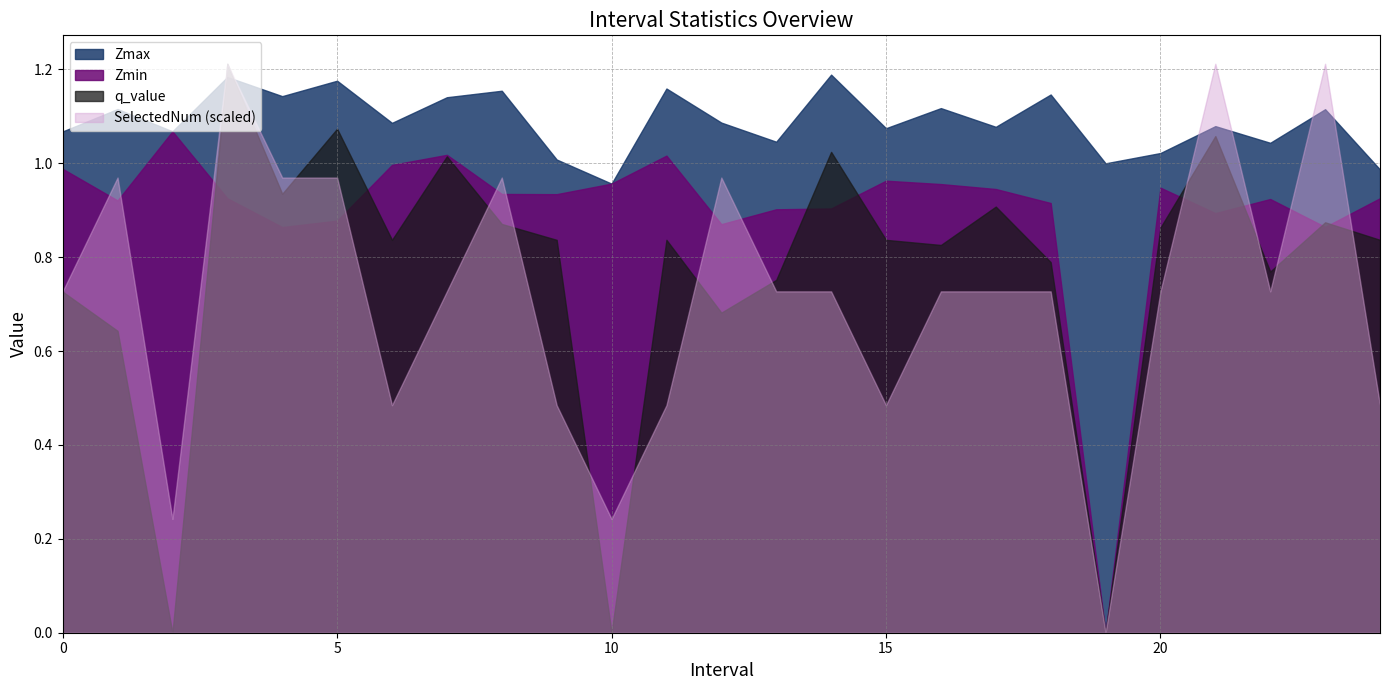

What is the approximate value of Zmin at 10.0?

1.0